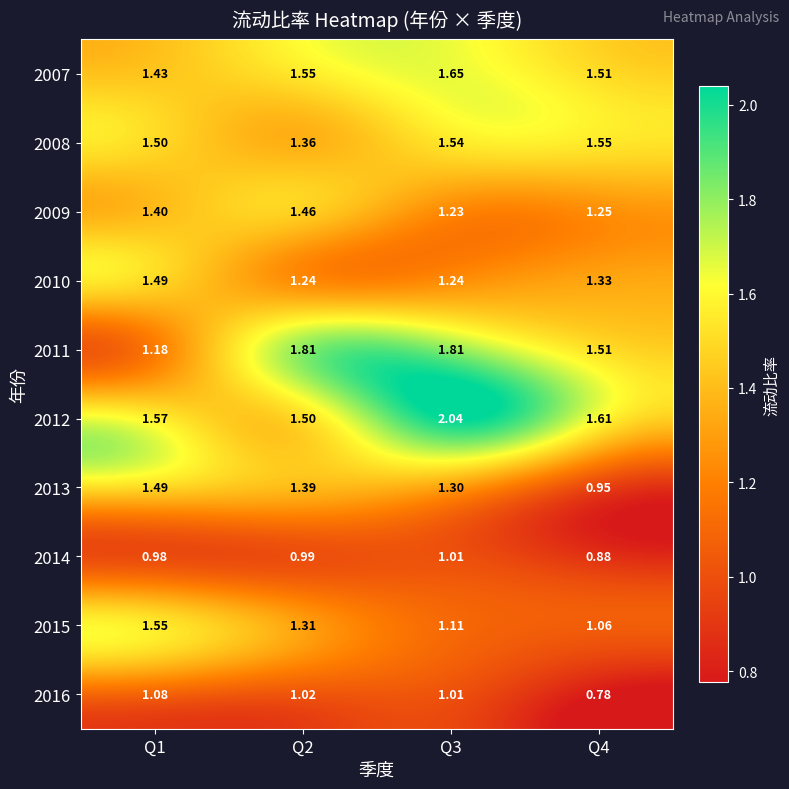

Is the value of 2007 at Q1 greater than the value of 2016 at Q3?

Yes